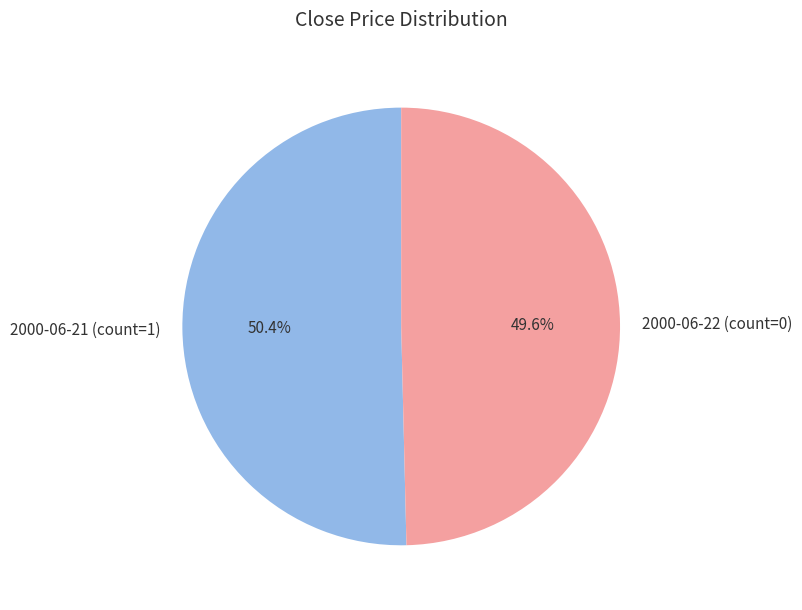

What is the largest slice in the pie chart?

2000-06-21 (count=1)